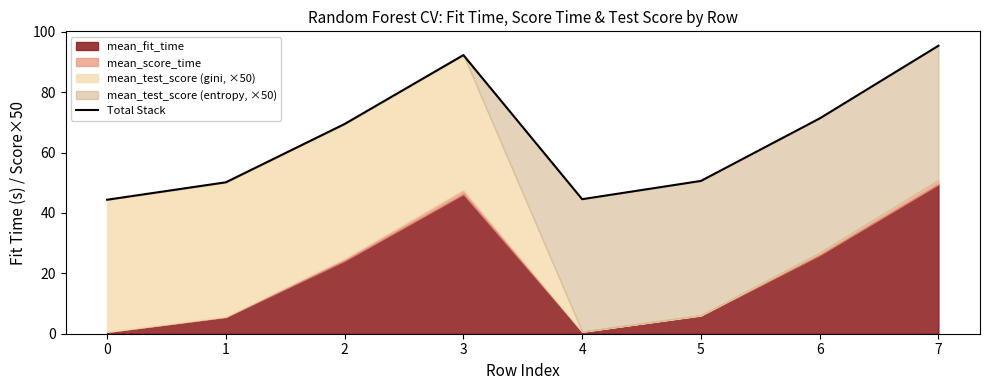

How many lines are shown in the chart?

1